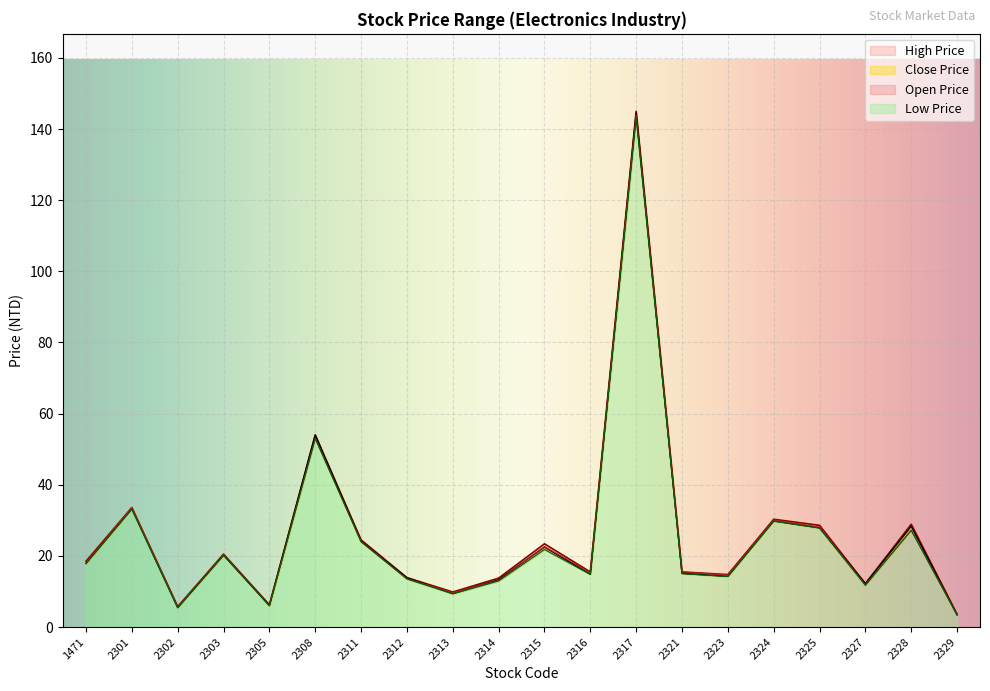

Which series has the largest range (max minus min)?

High Price